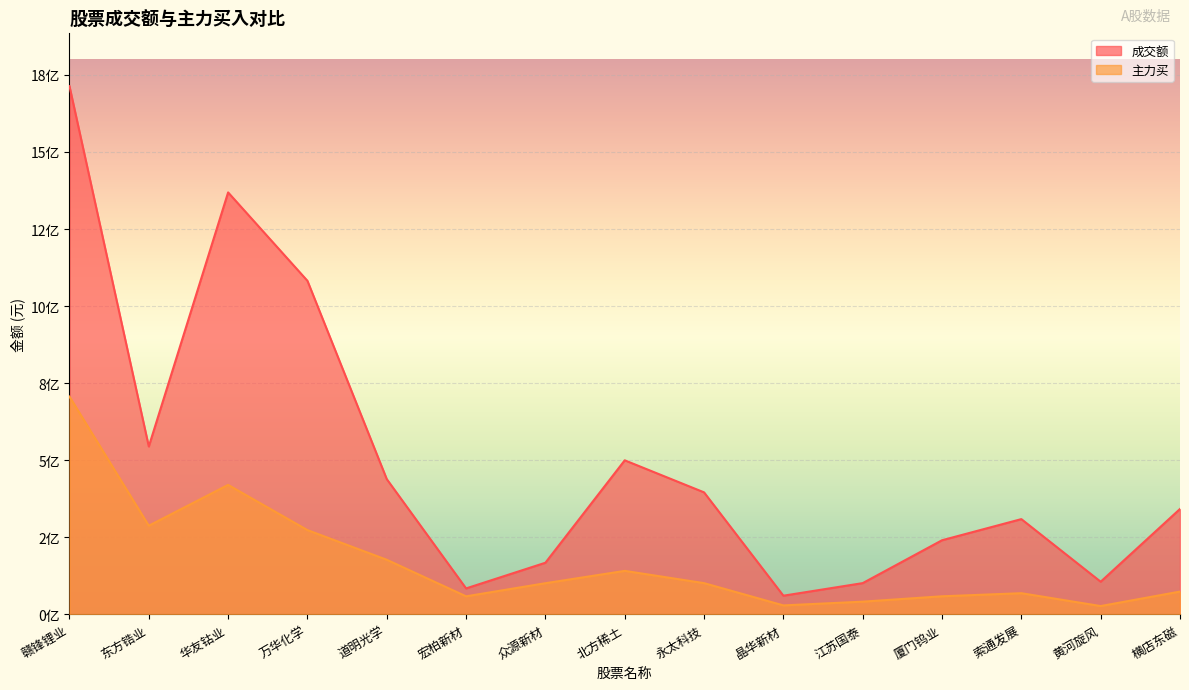

What is the highest value of the 成交额 series?

1713308990